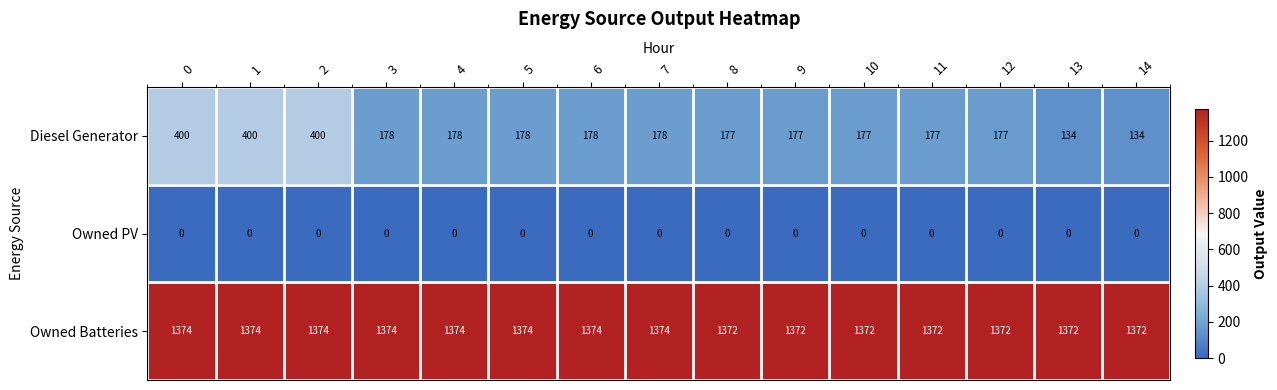

The value of Owned Batteries at 12 is 414. True or false?

False